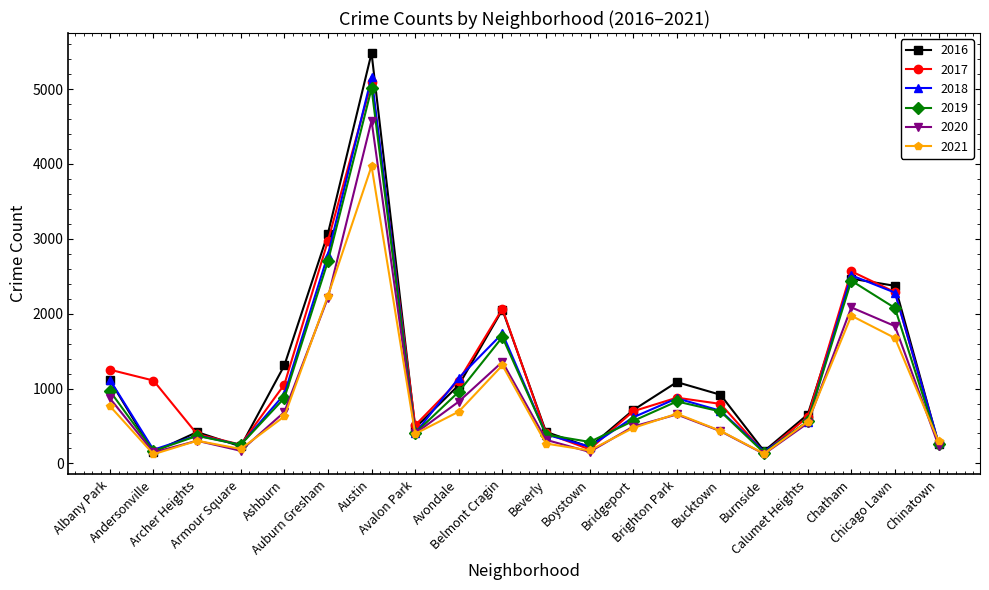

What is the label of the 13th point from the right?

Avalon Park